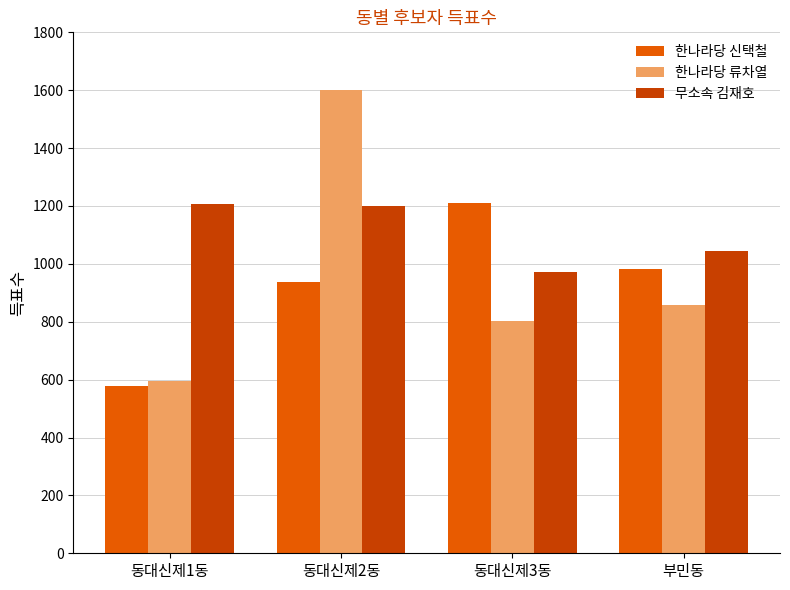

Are the bars horizontal?

No